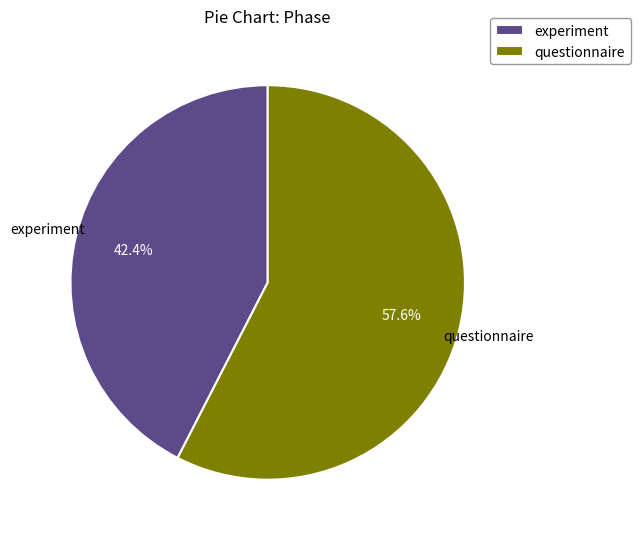

True or false: questionnaire accounts for 58% of the total.

True